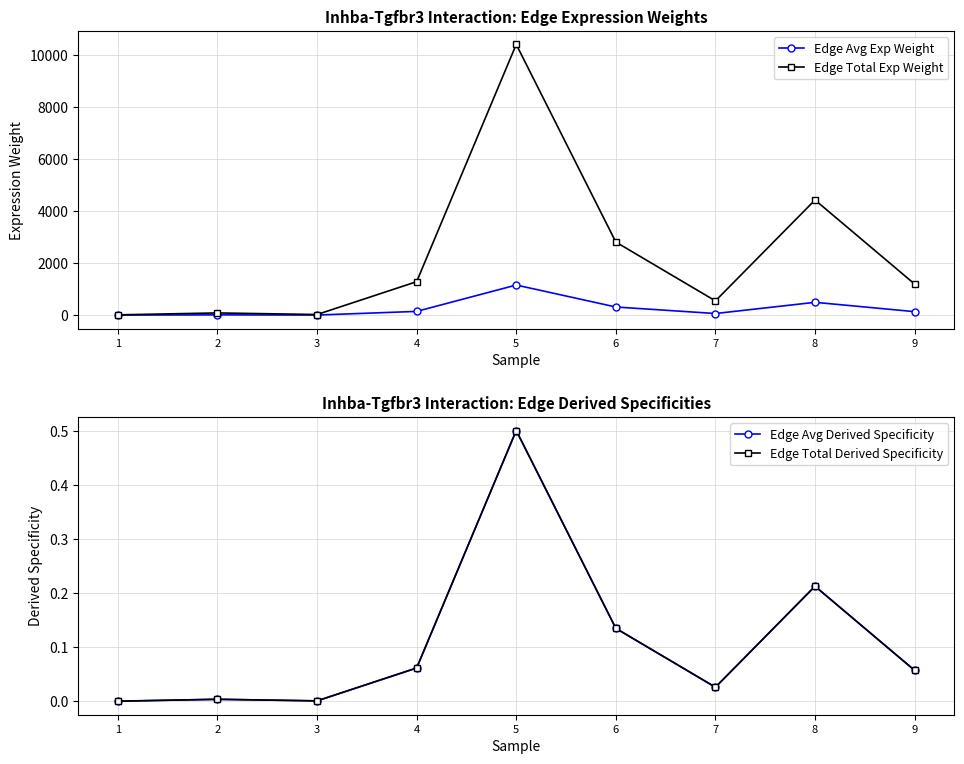

What are all the series names shown in the legend?

Edge Avg Exp Weight, Edge Total Exp Weight, Edge Avg Derived Specificity, Edge Total Derived Specificity